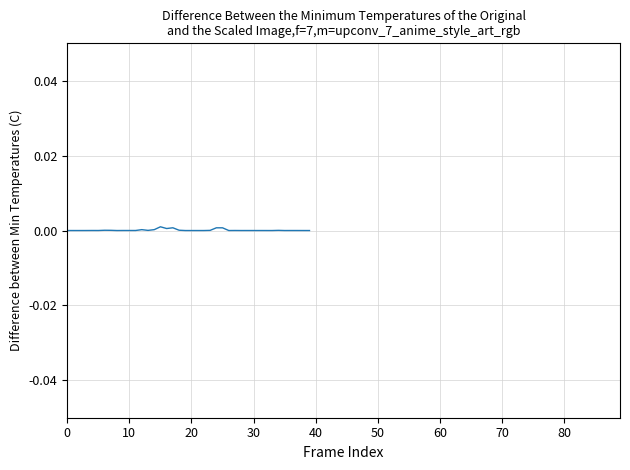

Does the chart have visible grid lines?

Yes